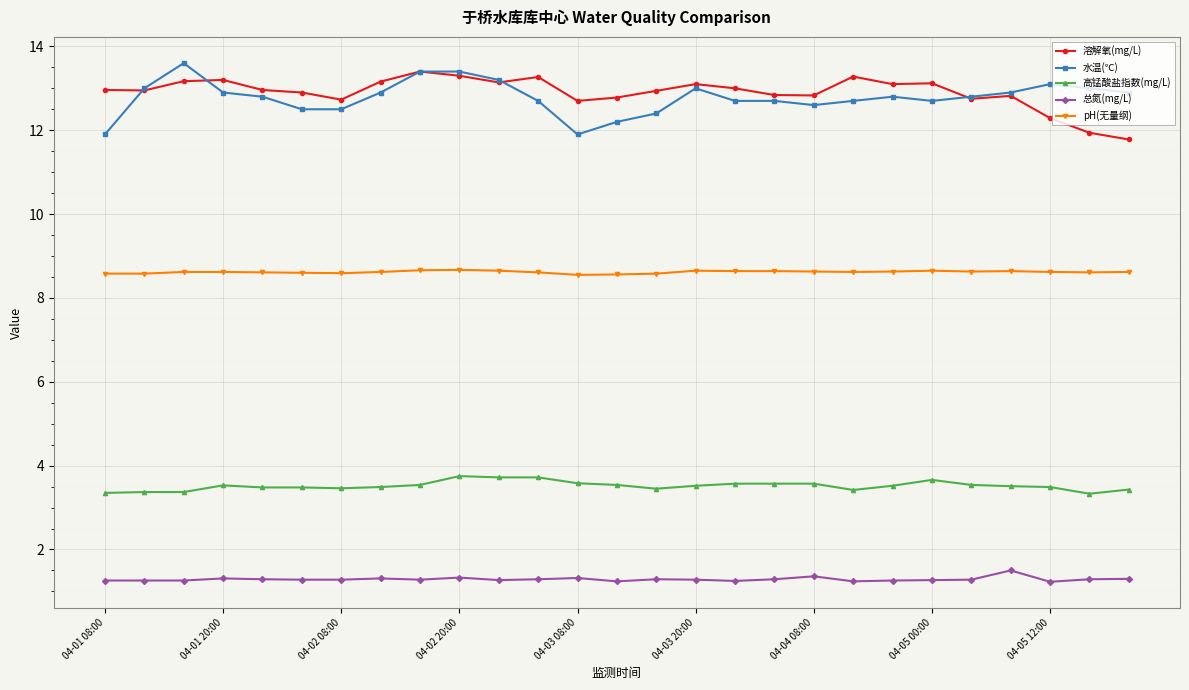

What is the highest value of the 高锰酸盐指数(mg/L) series?

3.8